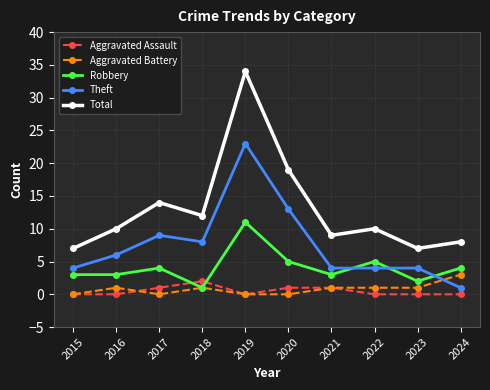

True or false: Robbery has more than 2 interior local peaks.

True